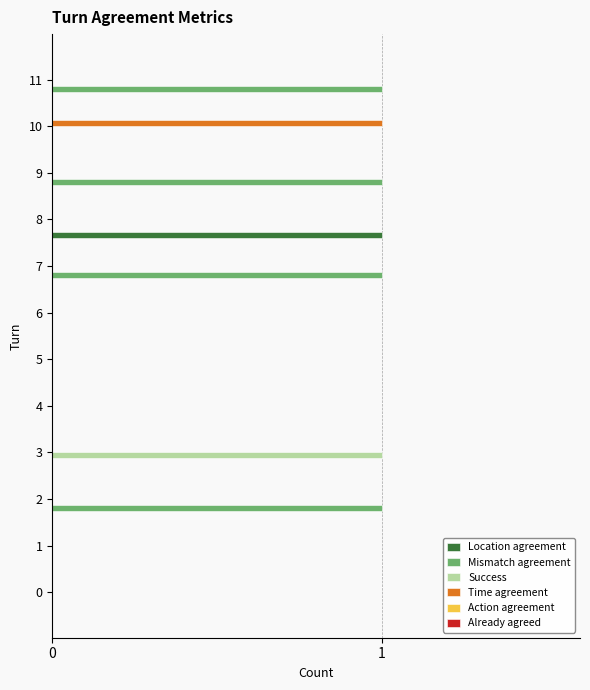

What is the sum of all Mismatch agreement values?

4